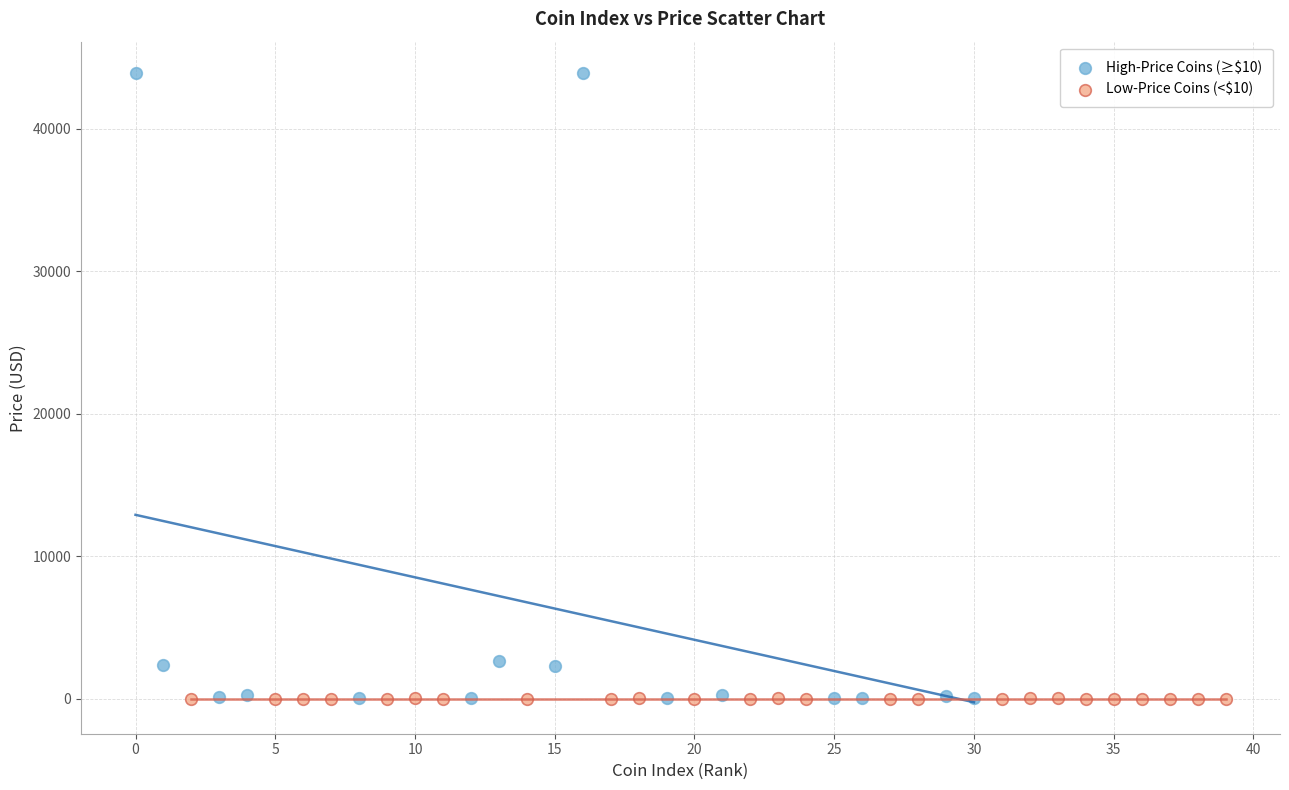

Which series reaches the maximum Y coordinate?

High-Price Coins (≥$10)